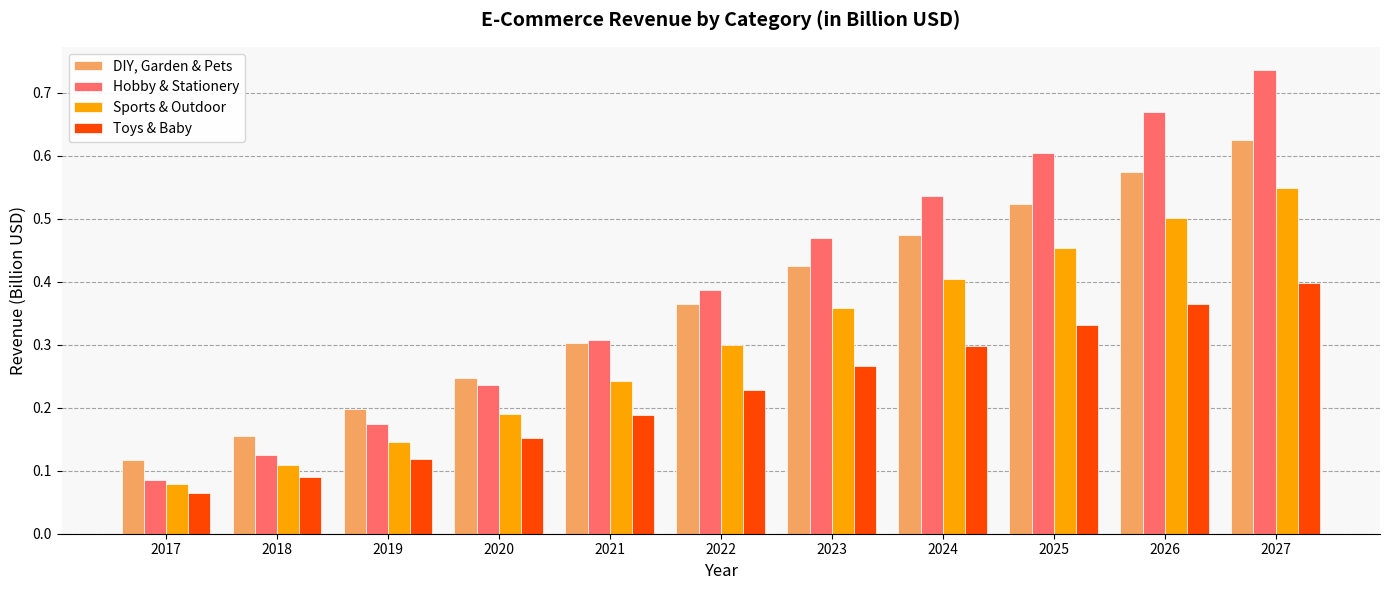

How many groups of bars are there?

11